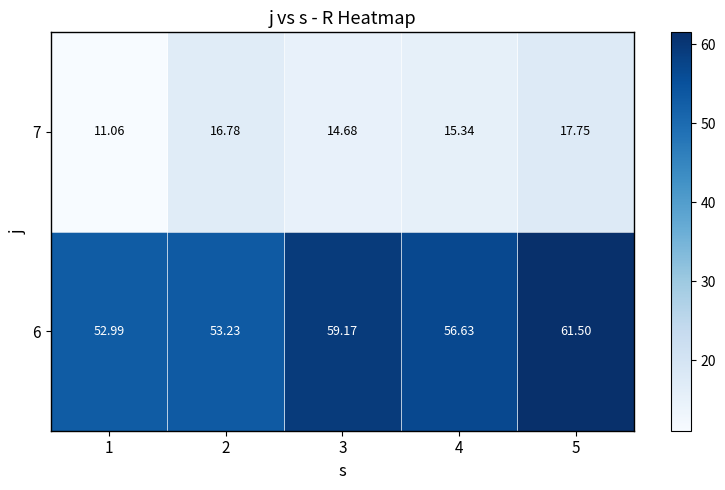

Is the value of 7 at 4 greater than the value of 6 at 3?

No